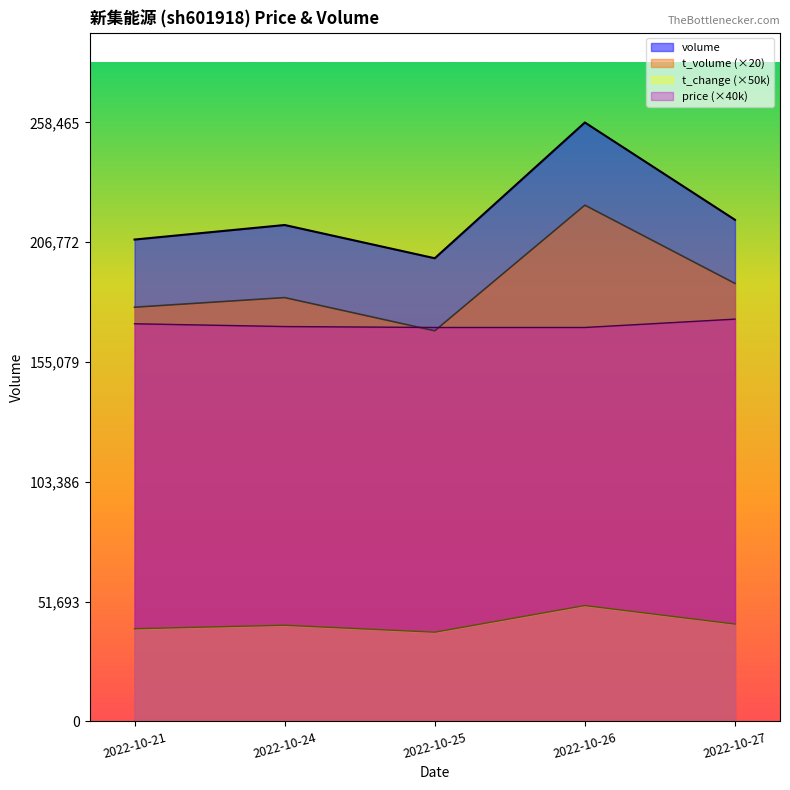

At which category is the sum across all series the highest?

2022-10-26